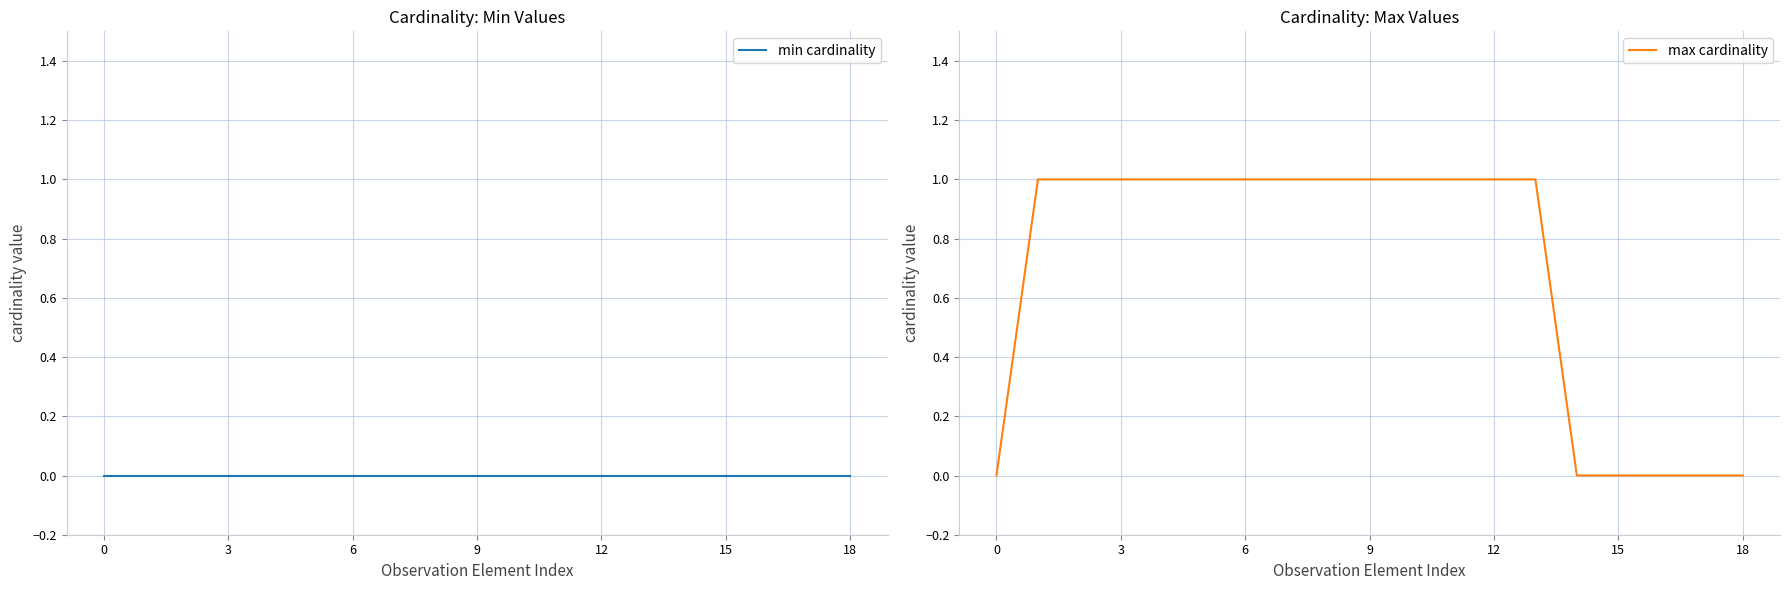

Between 12 and 10, which series saw the biggest shift?

min cardinality